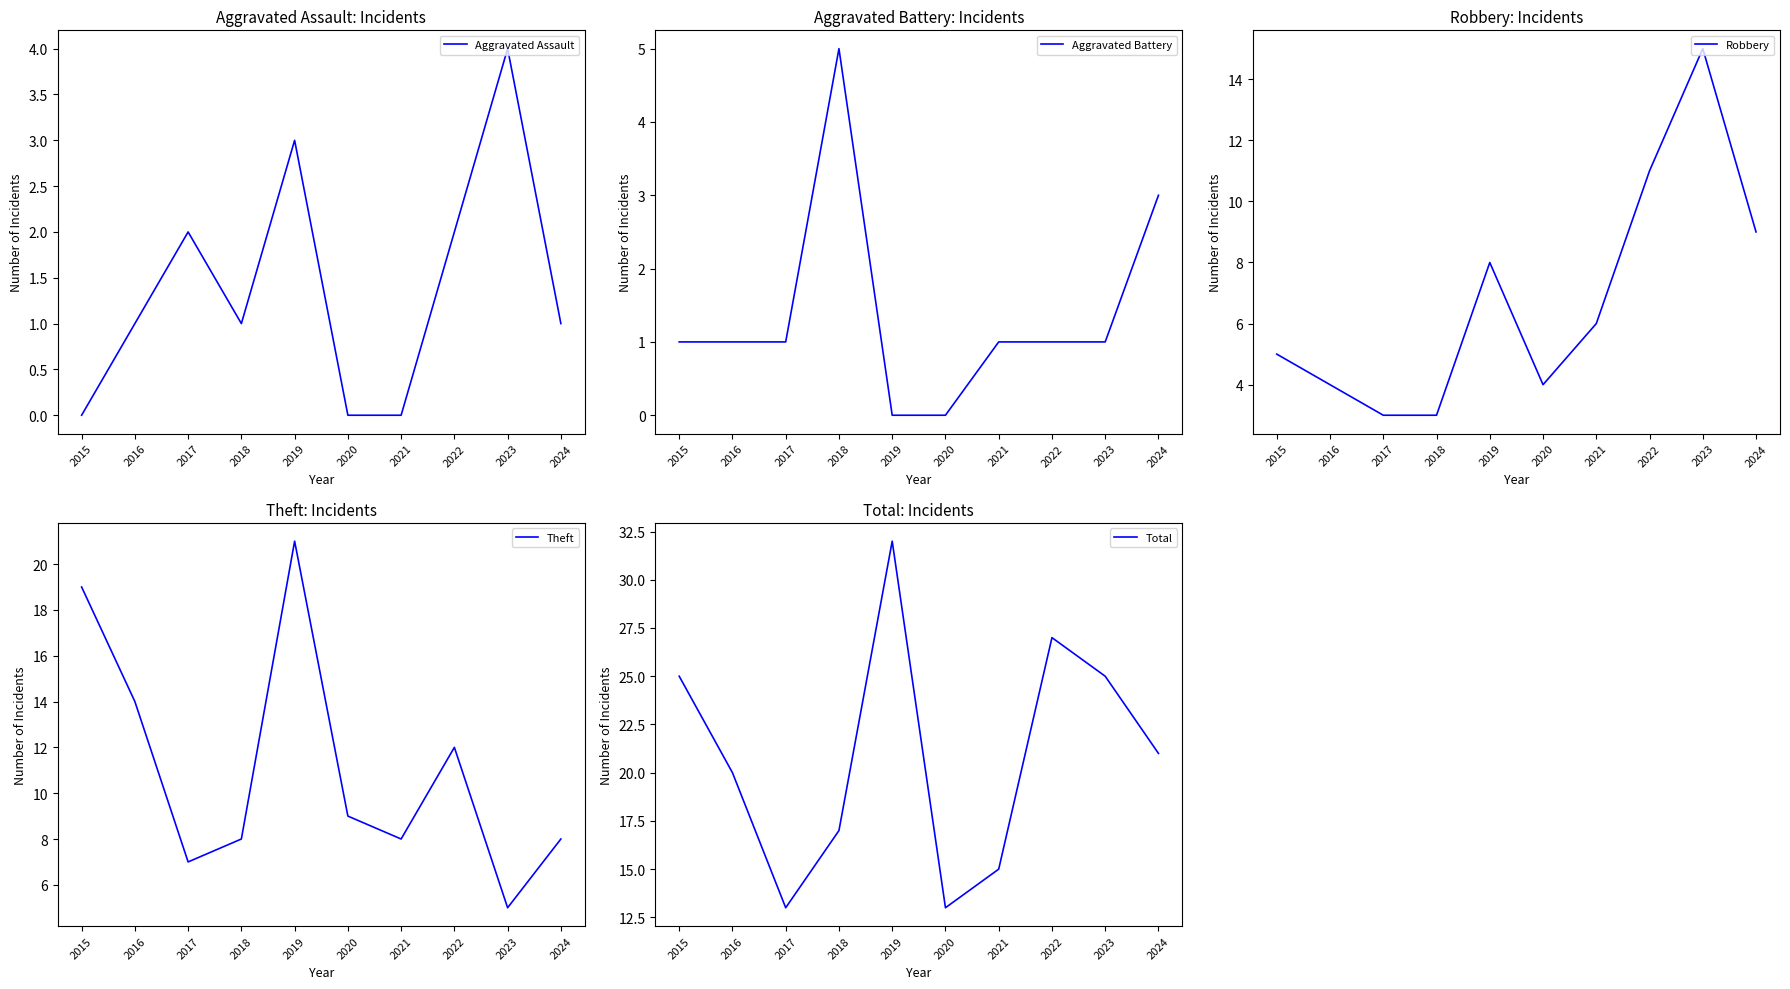

Read the Robbery value at 2022.

11